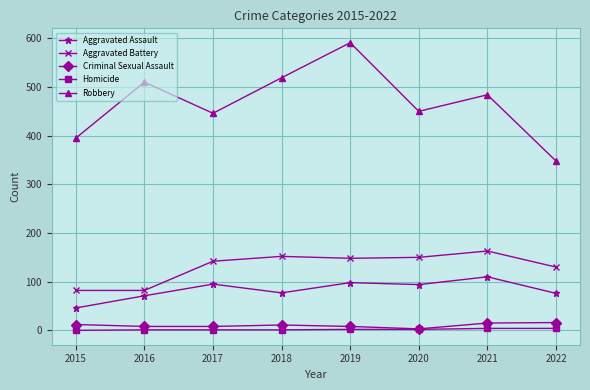

What is the highest value of the Homicide series?

4